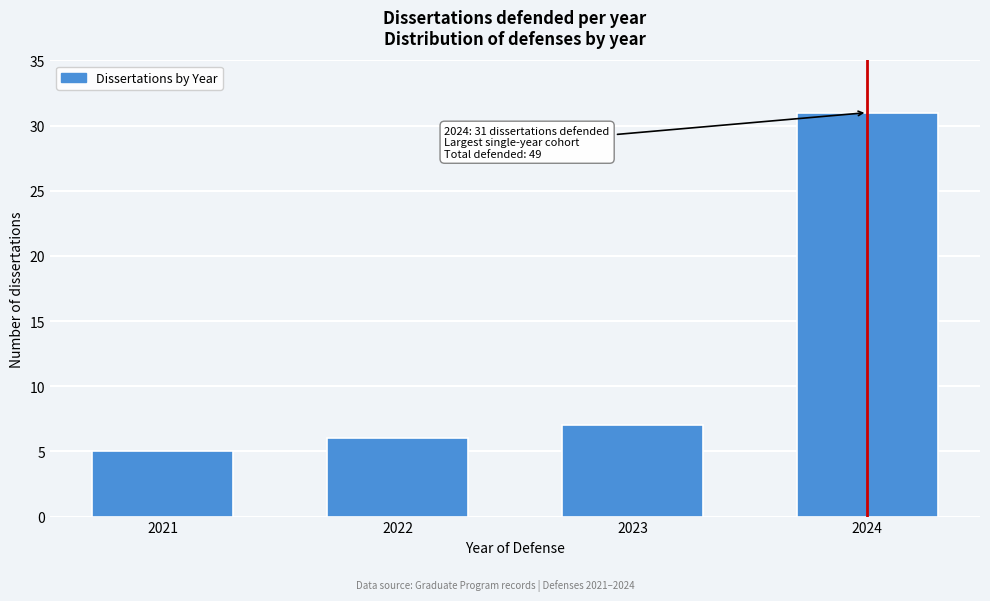

Reading right to left, list all the values displayed in this chart.

31	7	6	5